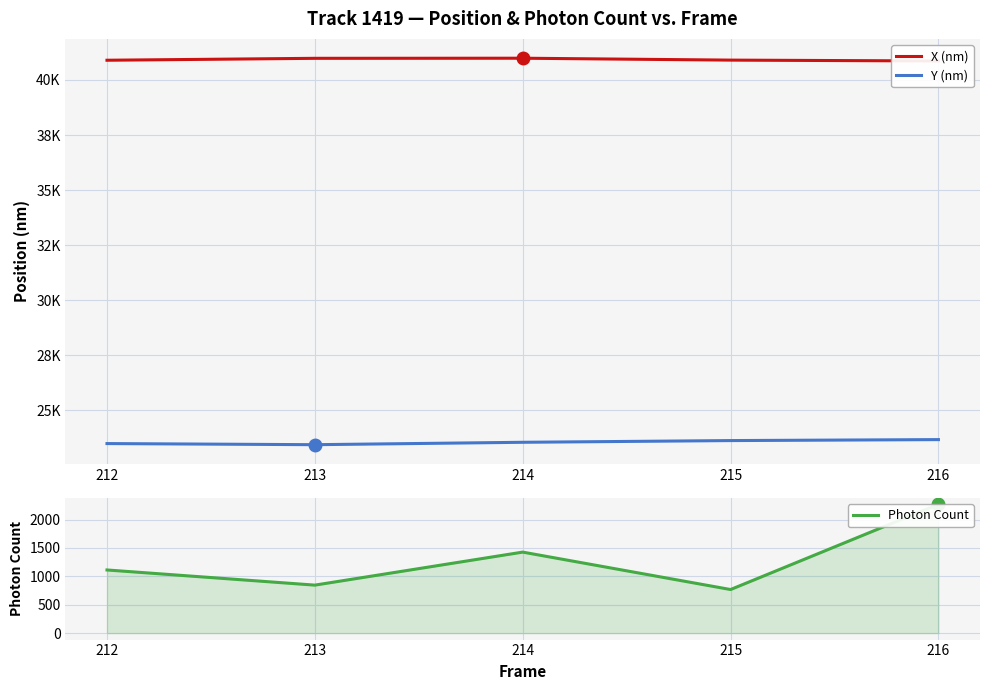

True or false: X (nm) and Y (nm) intersect in this chart.

False